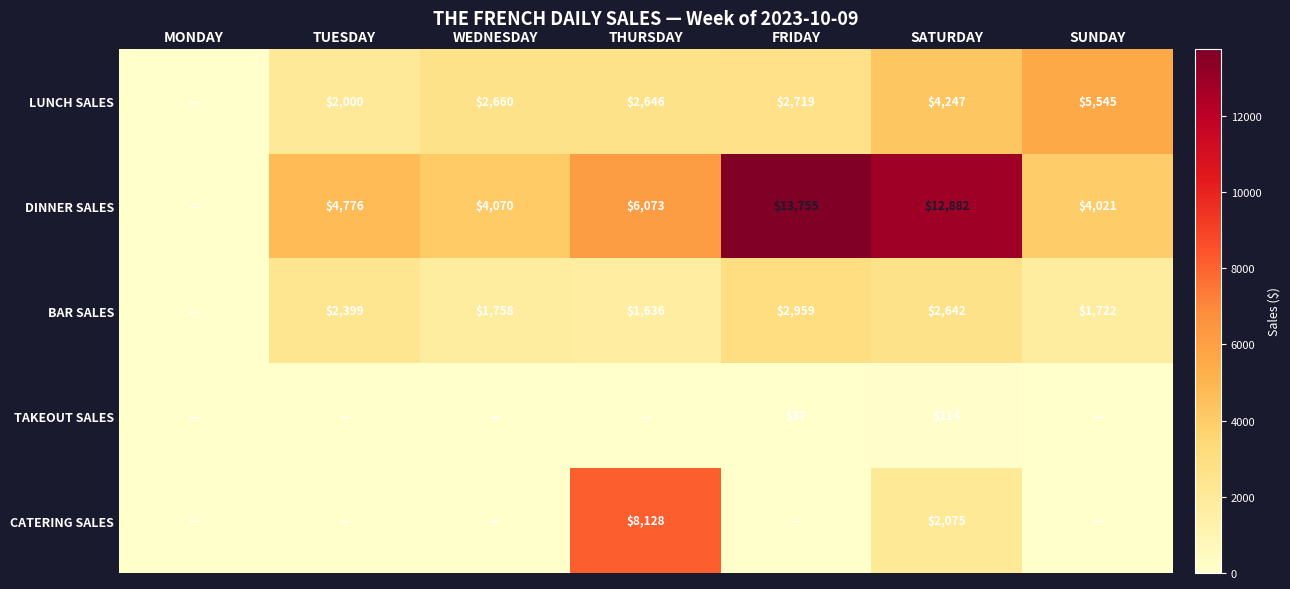

At how many categories does at least one series exceed 10260?

2